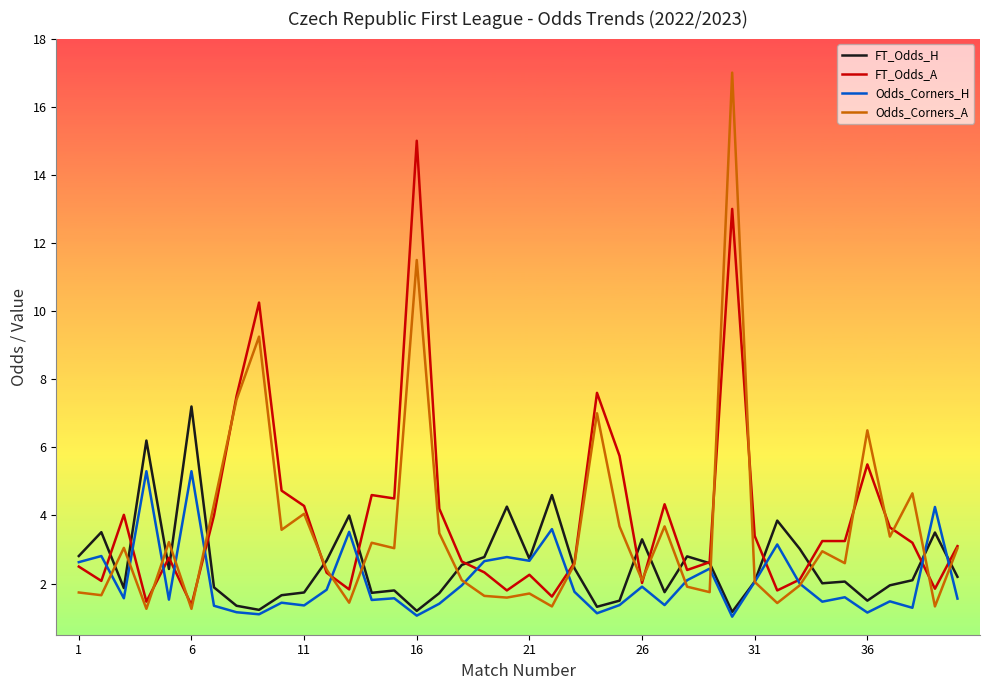

List the series in order of their peak value, lowest first.

Odds_Corners_H, FT_Odds_H, FT_Odds_A, Odds_Corners_A